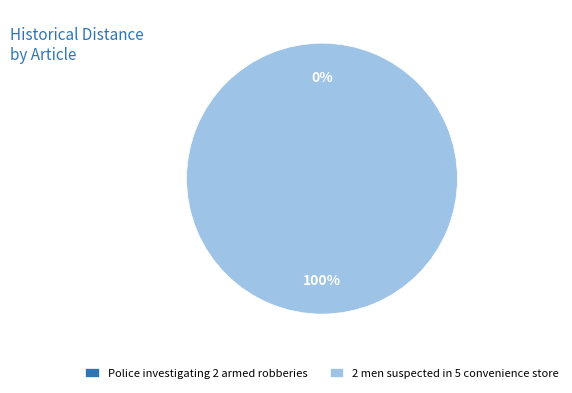

To the nearest percent, what is the average slice percentage?

50%